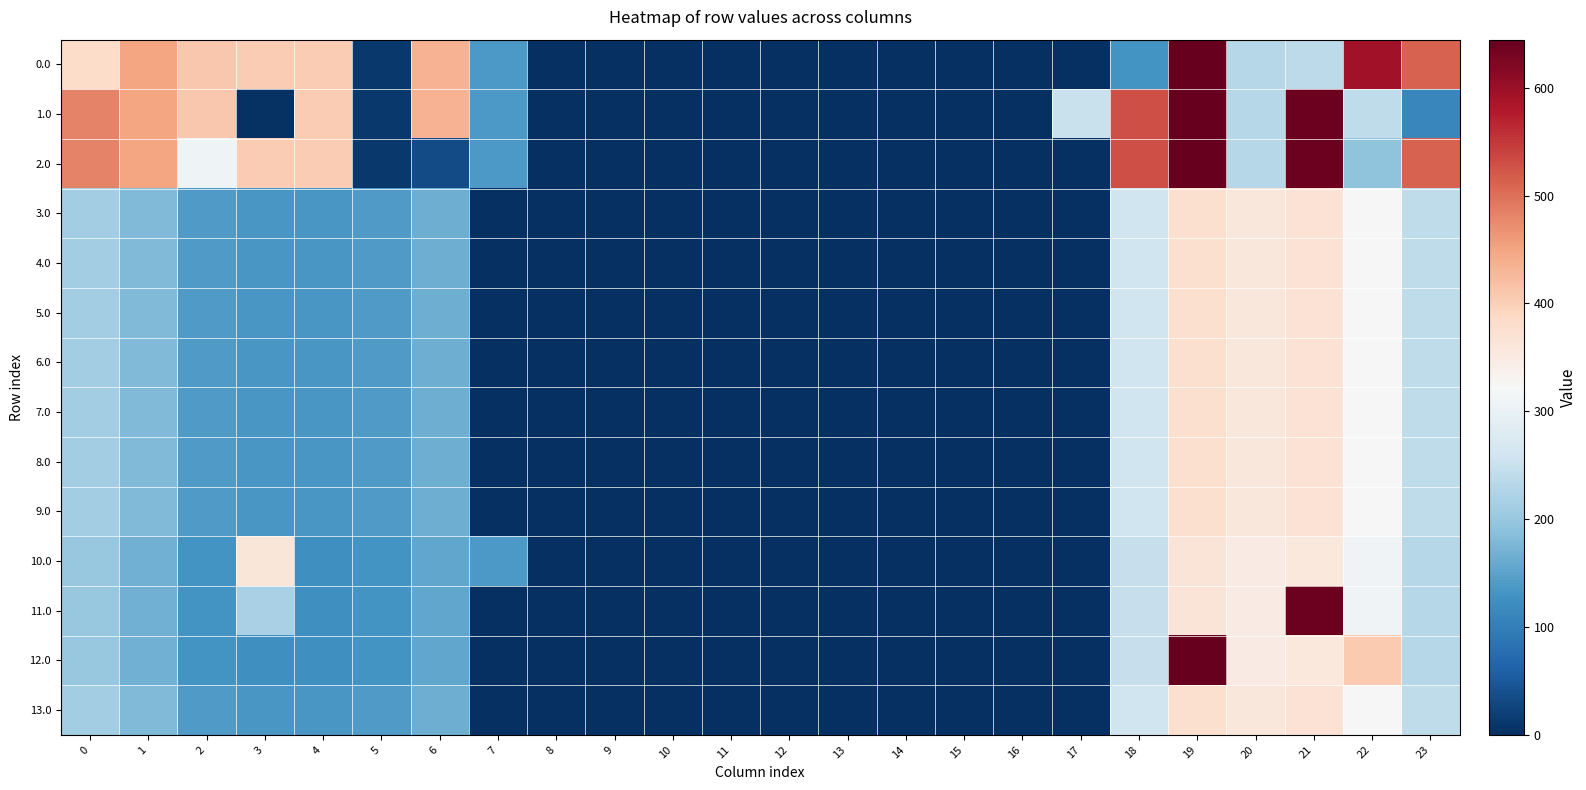

Between 21 and 15, which is larger?

21